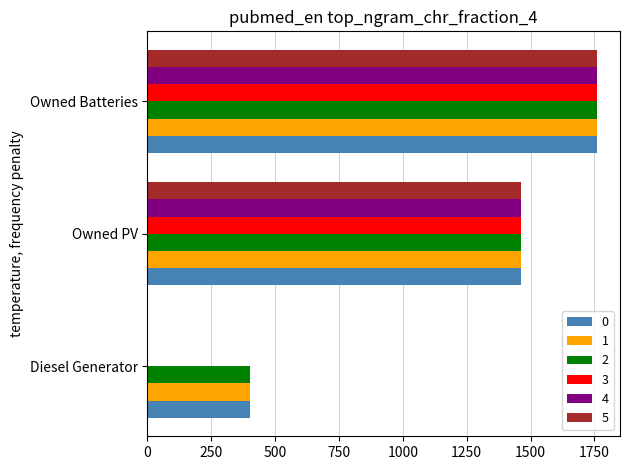

Is it true that 5 equals 1461 at Owned PV?

True